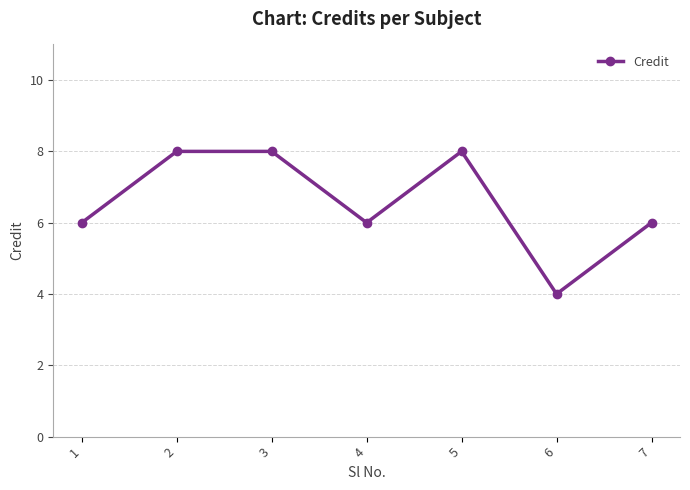

Count the number of data series in this chart.

1